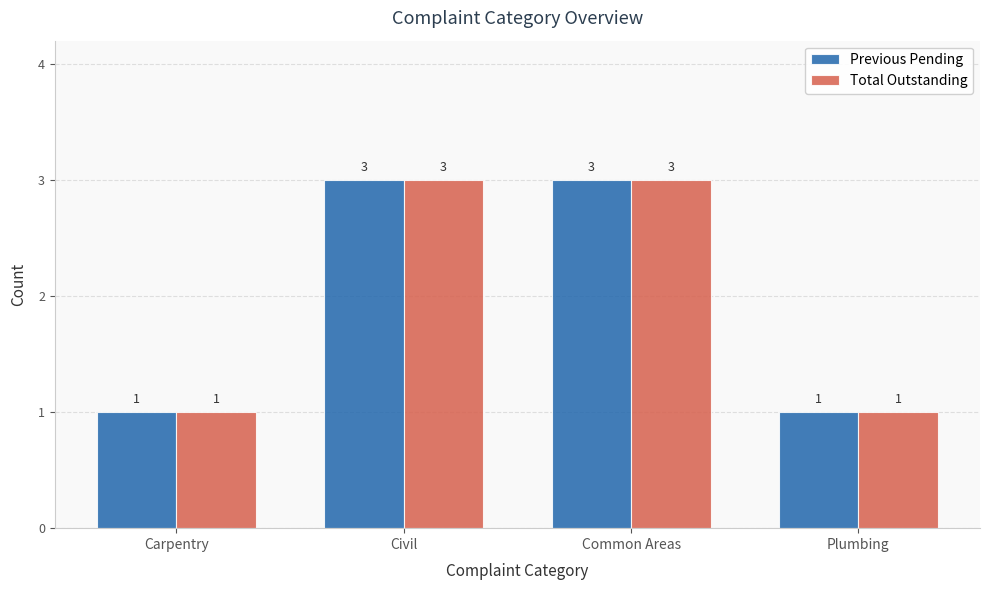

Reading right to left, what are all the values shown in this chart?

Previous Pending: 1	3	3	1
Total Outstanding: 1	3	3	1